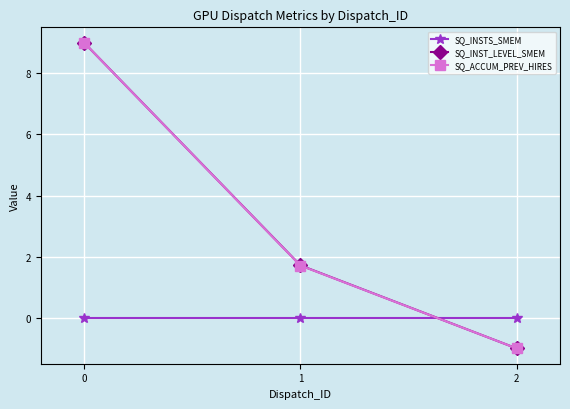

Does the chart have visible grid lines?

Yes